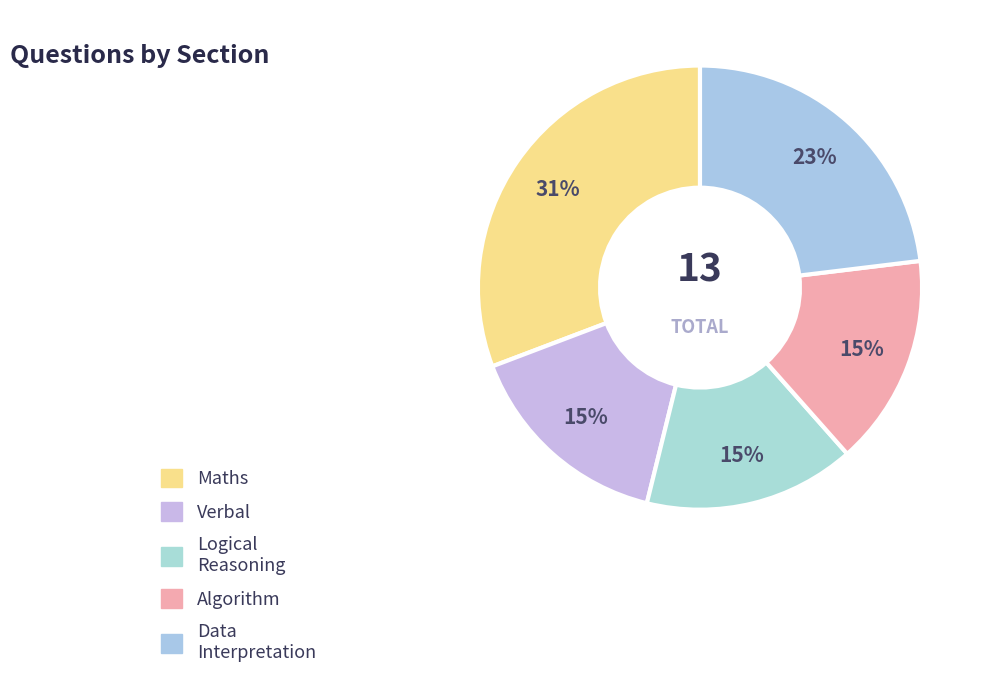

To the nearest percent, what is the average slice percentage?

20%